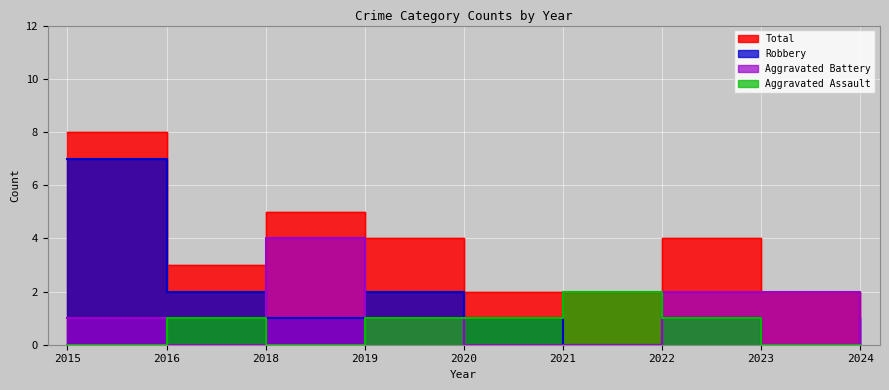

Reading left to right, what are all the values shown in this chart?

Total: 2015=8	2016=3	2018=5	2019=4	2020=2	2021=2	2022=4	2023=2	2024=1
Robbery: 2015=7	2016=2	2018=1	2019=2	2020=1	2021=0	2022=1	2023=0	2024=1
Aggravated Battery: 2015=1	2016=0	2018=4	2019=1	2020=0	2021=0	2022=2	2023=2	2024=0
Aggravated Assault: 2015=0	2016=1	2018=0	2019=1	2020=1	2021=2	2022=1	2023=0	2024=0